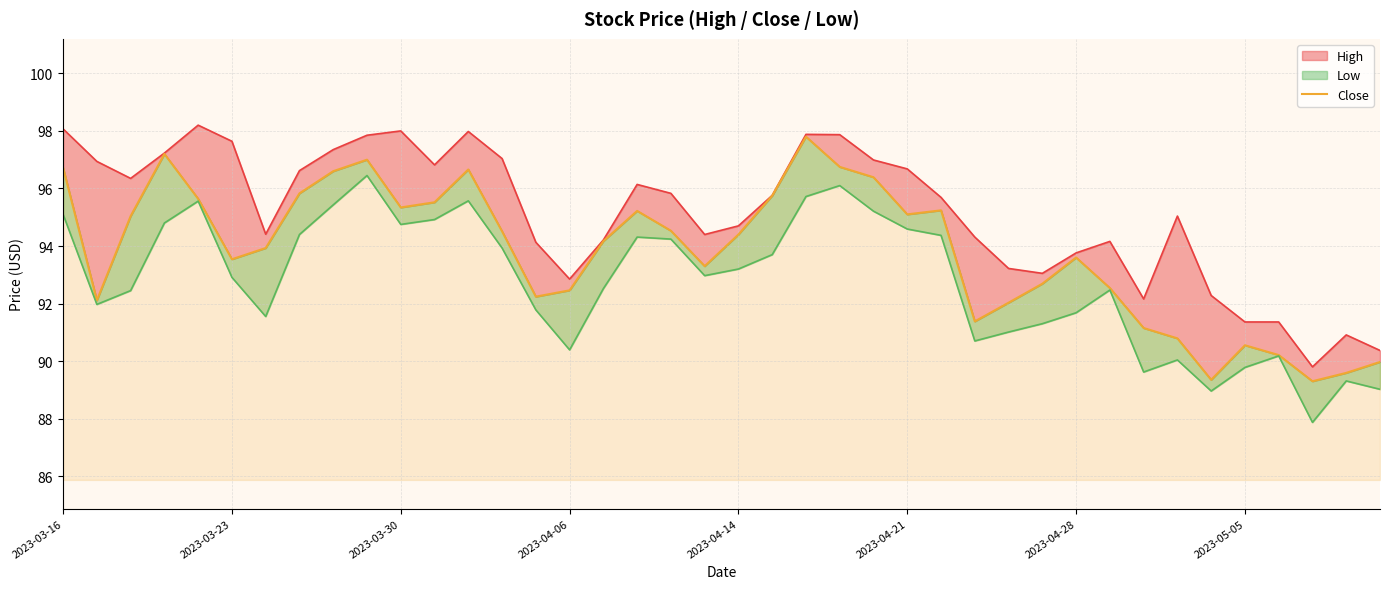

Reading left to right, list all the values displayed in this chart.

96.7	92.1	95.0	97.2	95.6	93.5	93.9	95.8	96.6	97.0	95.3	95.5	96.7	94.5	92.2	92.5	94.2	95.2	94.5	93.3	94.4	95.8	97.8	96.8	96.4	95.1	95.2	91.4	92.0	92.7	93.6	92.5	91.2	90.8	89.3	90.5	90.2	89.3	89.6	90.0